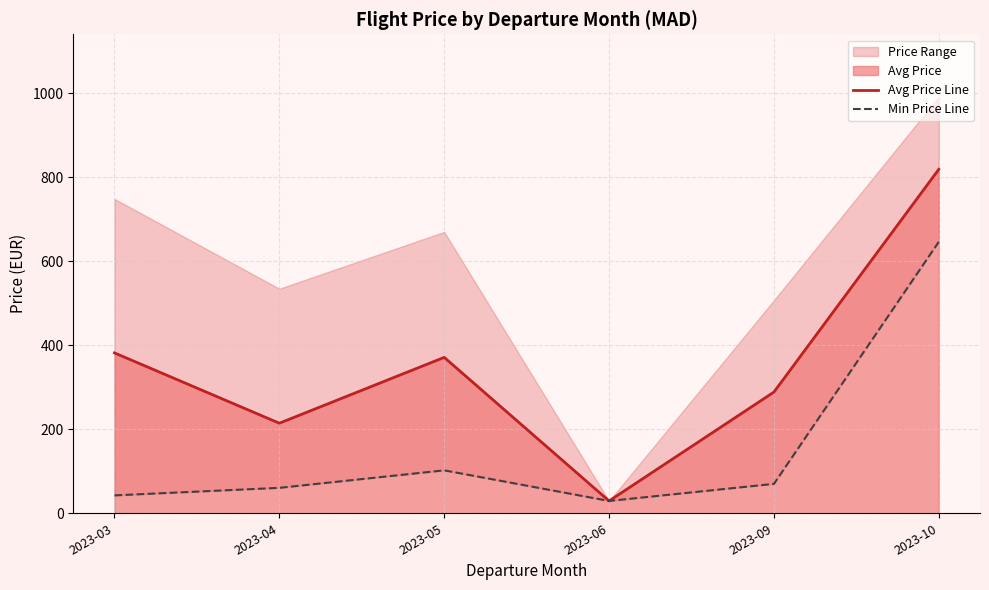

Is it true that Avg Price Line equals 381.6 at 2023-03?

True